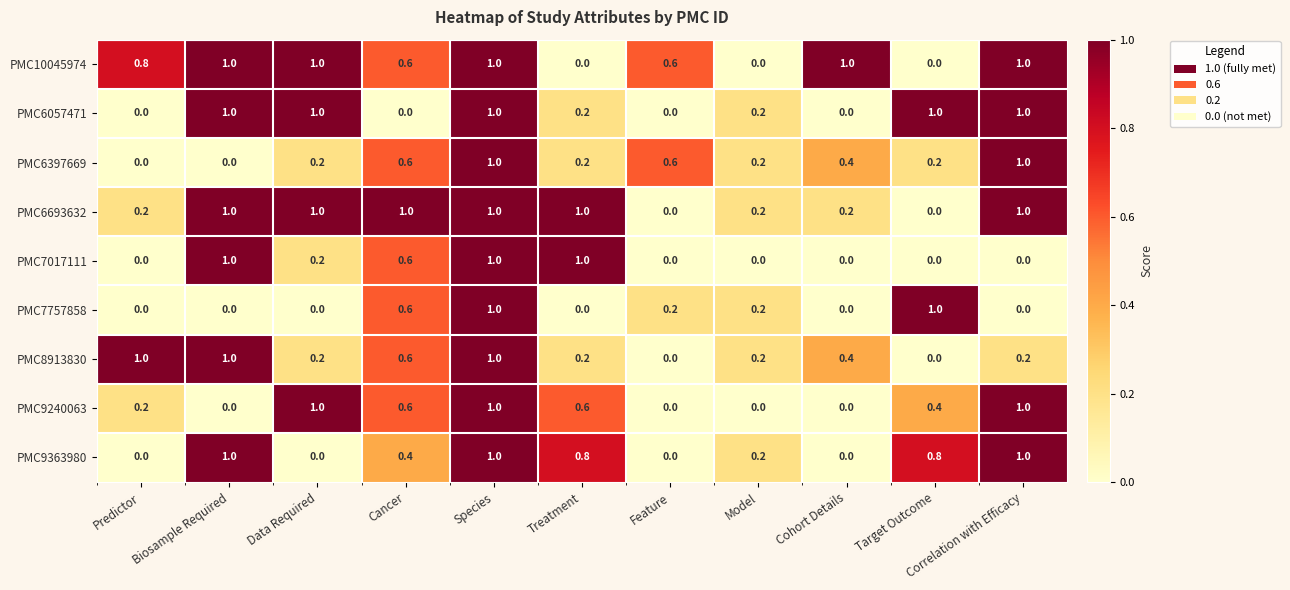

What is the difference between the maximum and minimum values in the PMC10045974 series?

1.0